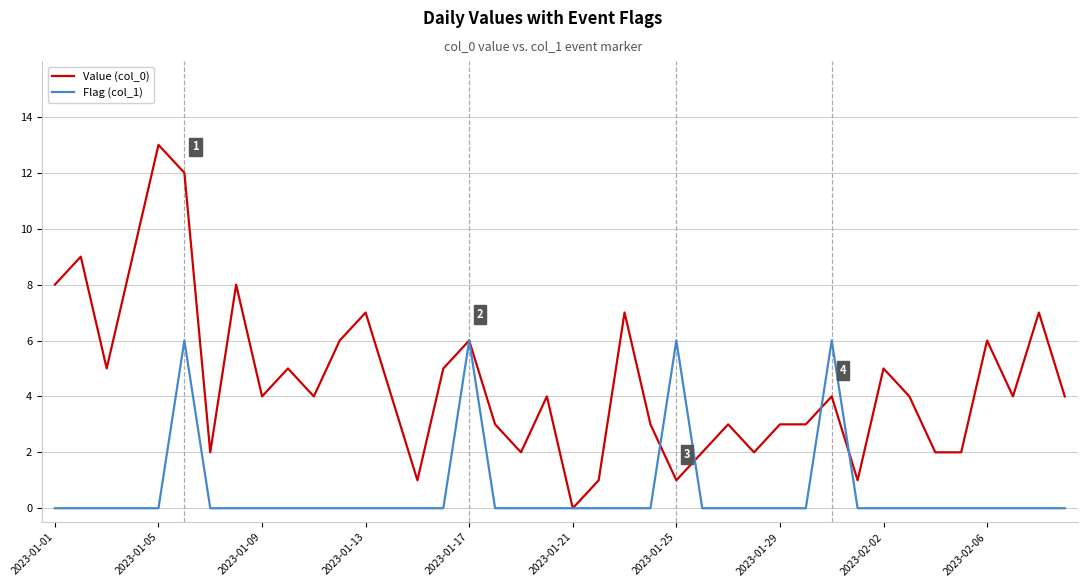

Which series ends up on top after the final intersection of Value (col_0) and Flag (col_1)?

Value (col_0)